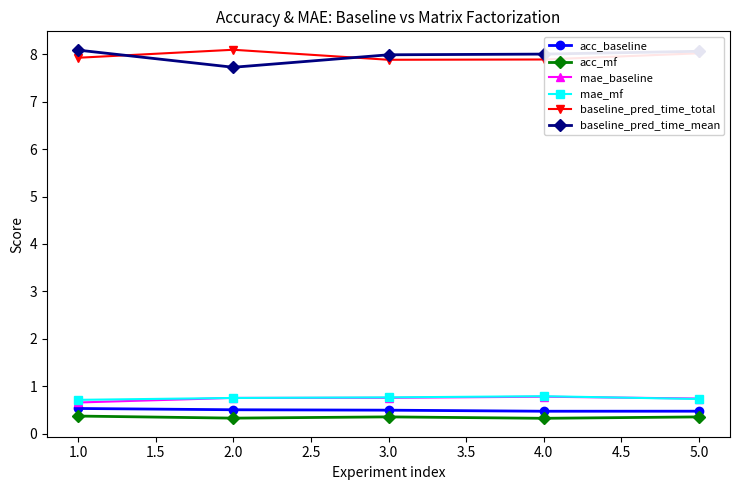

True or false: baseline_pred_time_mean has more than 1 interior local peaks.

False